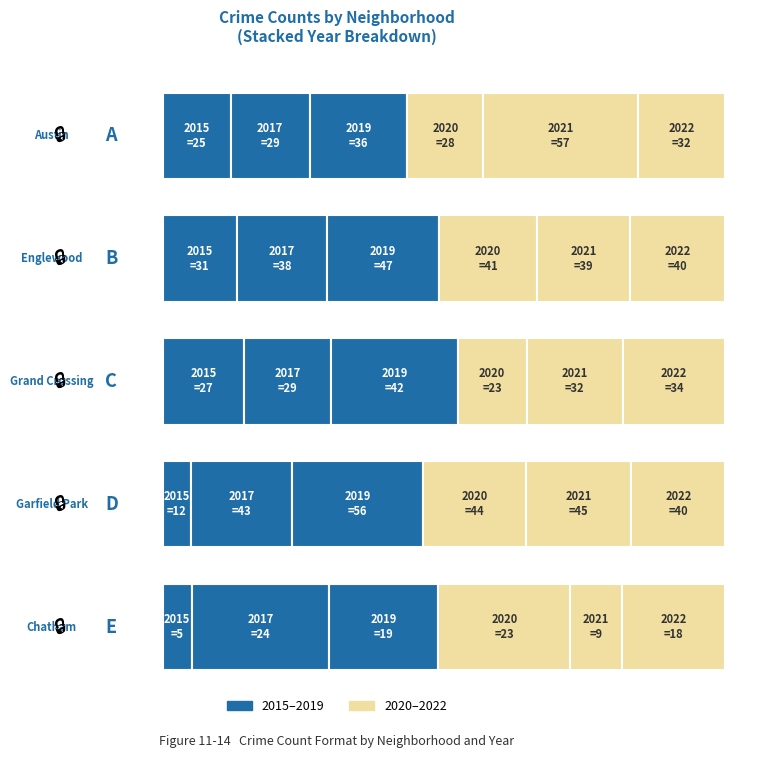

Reading left to right, list all the values displayed in this chart.

2015: 25	31	27	12	5
2017: 29	38	29	43	24
2019: 36	47	42	56	19
2020: 28	41	23	44	23
2021: 57	39	32	45	9
2022: 32	40	34	40	18